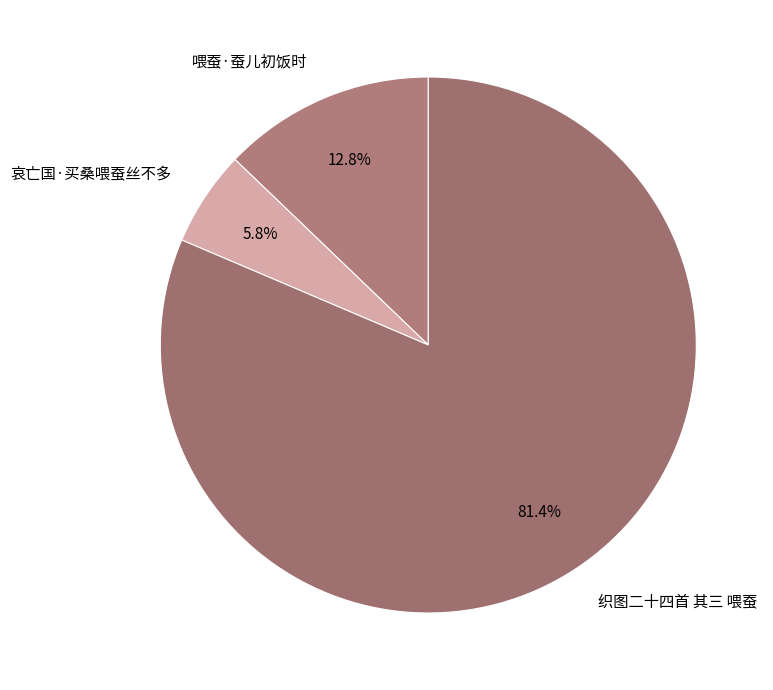

What percentage is NOT represented by 织图二十四首 其三 喂蚕?

18.6%